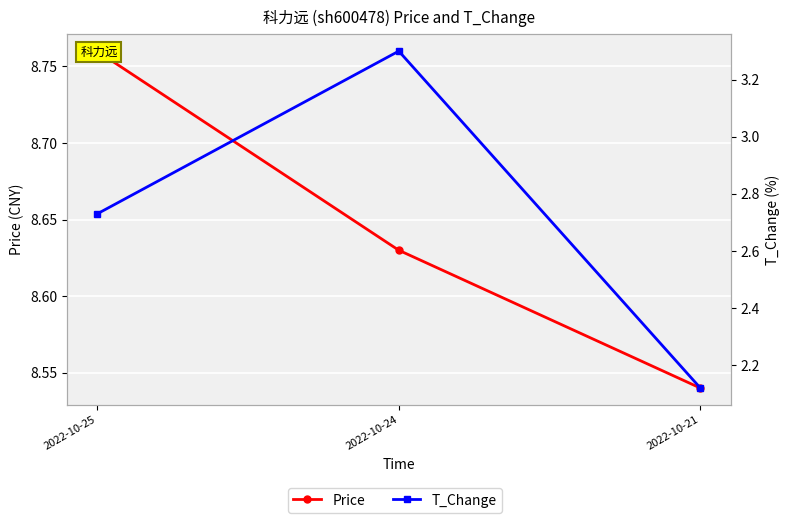

Does the chart display data point markers on the line(s)?

Yes